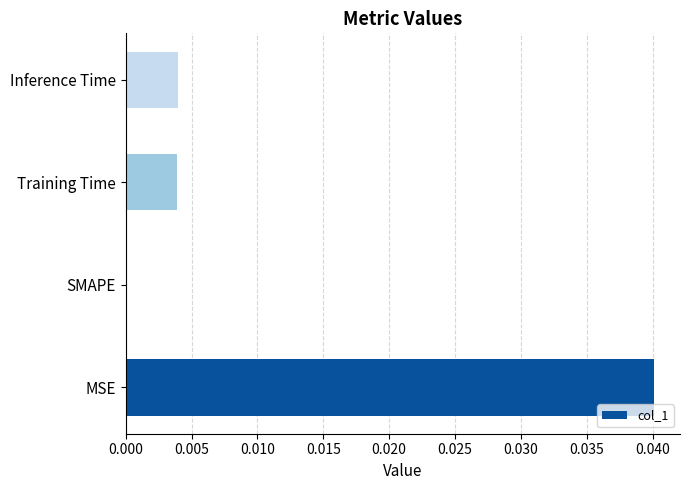

True or false: the data shows 0.0 at SMAPE.

True